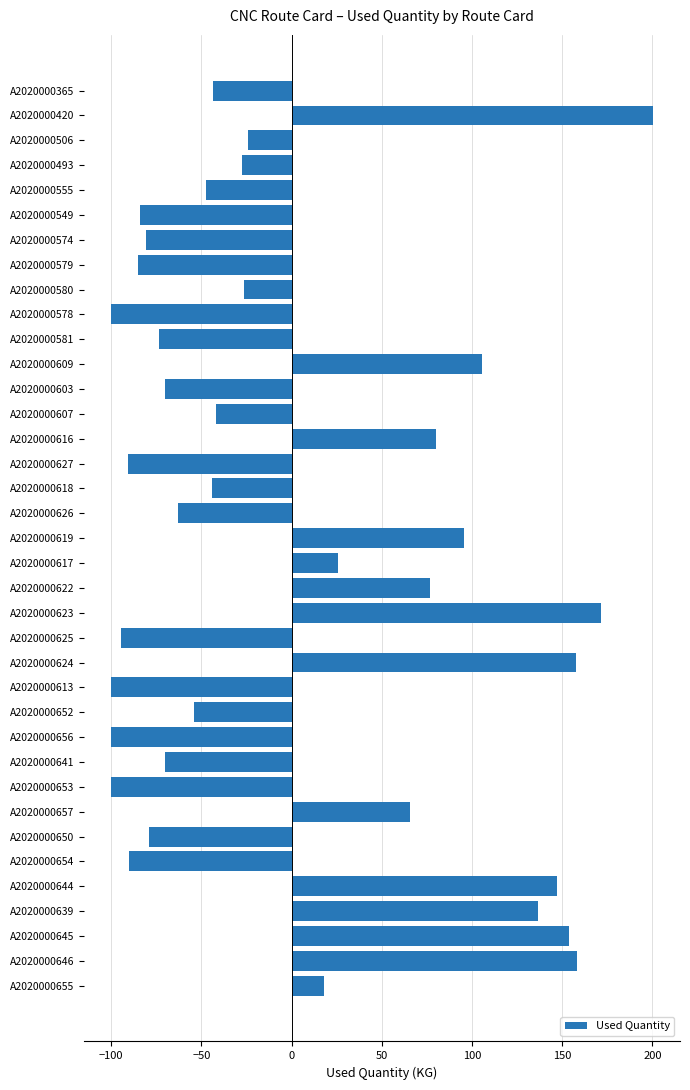

Where is the data nearest to the value 50?

A2020000657